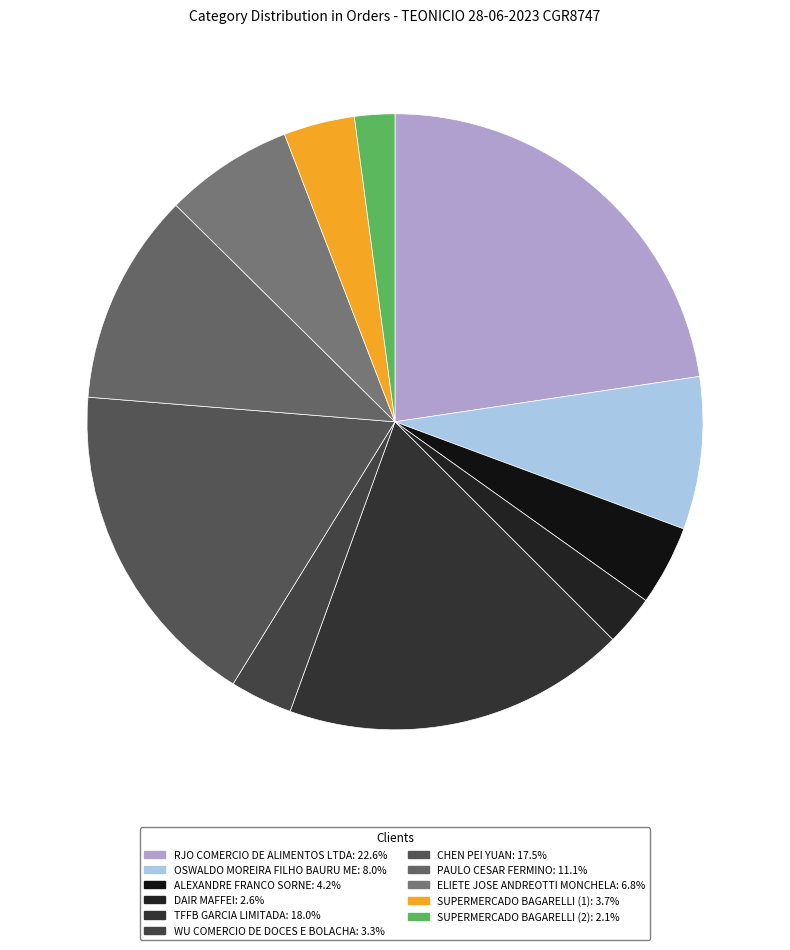

Rank the categories by value from highest to lowest.

RJO COMERCIO DE ALIMENTOS LTDA, TFFB GARCIA LIMITADA, CHEN PEI YUAN, PAULO CESAR FERMINO, OSWALDO MOREIRA FILHO BAURU ME, ELIETE JOSE ANDREOTTI MONCHELA, ALEXANDRE FRANCO SORNE, SUPERMERCADO BAGARELLI (1), WU COMERCIO DE DOCES E BOLACHA, DAIR MAFFEI, SUPERMERCADO BAGARELLI (2)